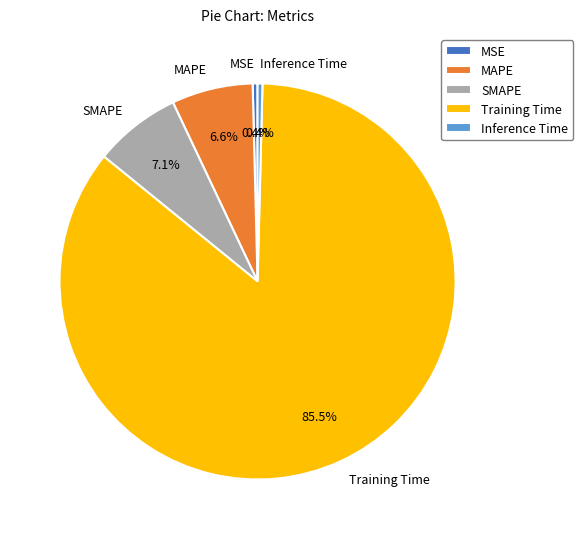

Combined, what portion of the pie is Inference Time and MSE?

0.8%